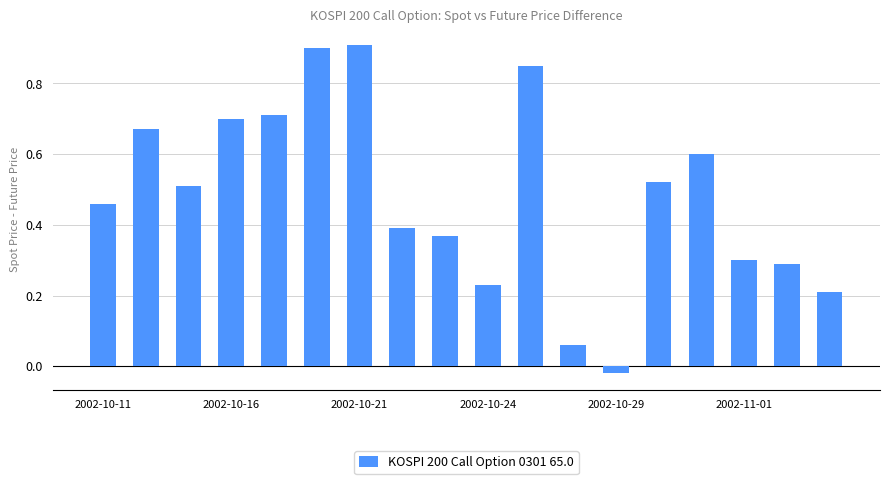

How many bars are there in total?

18